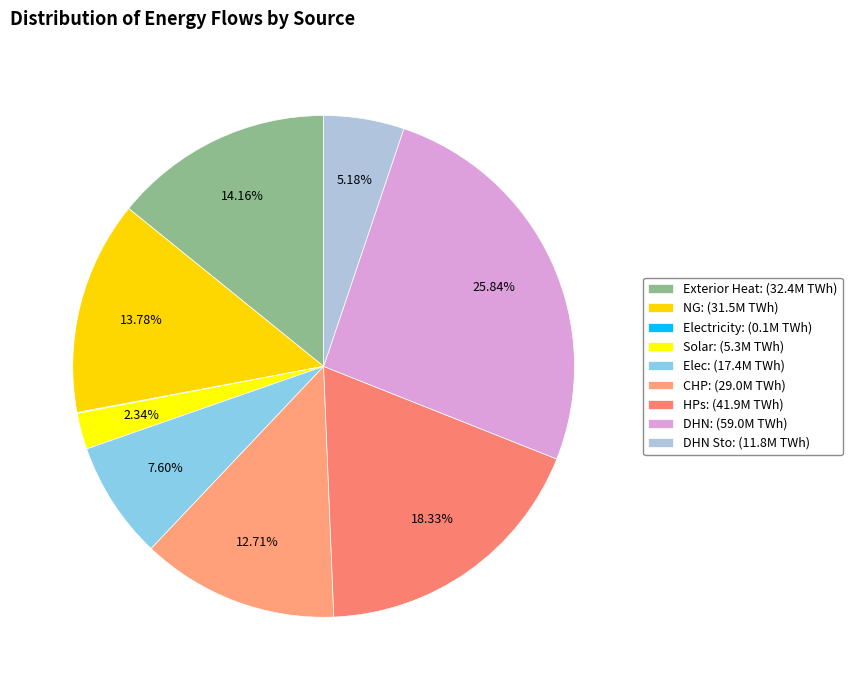

Is there any slice that represents more than half of the pie?

No